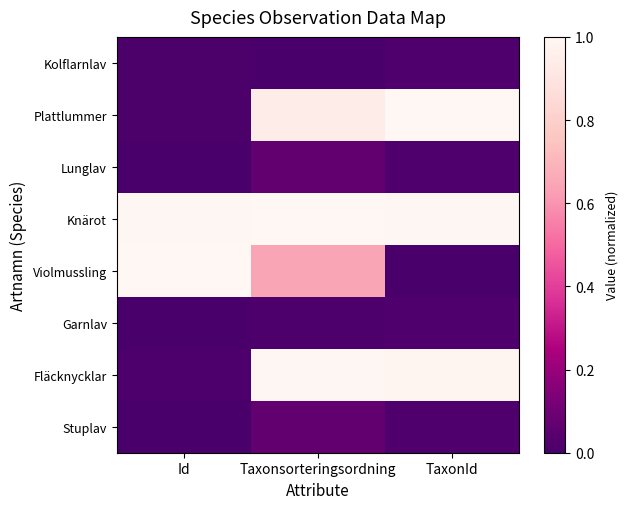

At which category does the chart reach its minimum across all series?

Taxonsorteringsordning